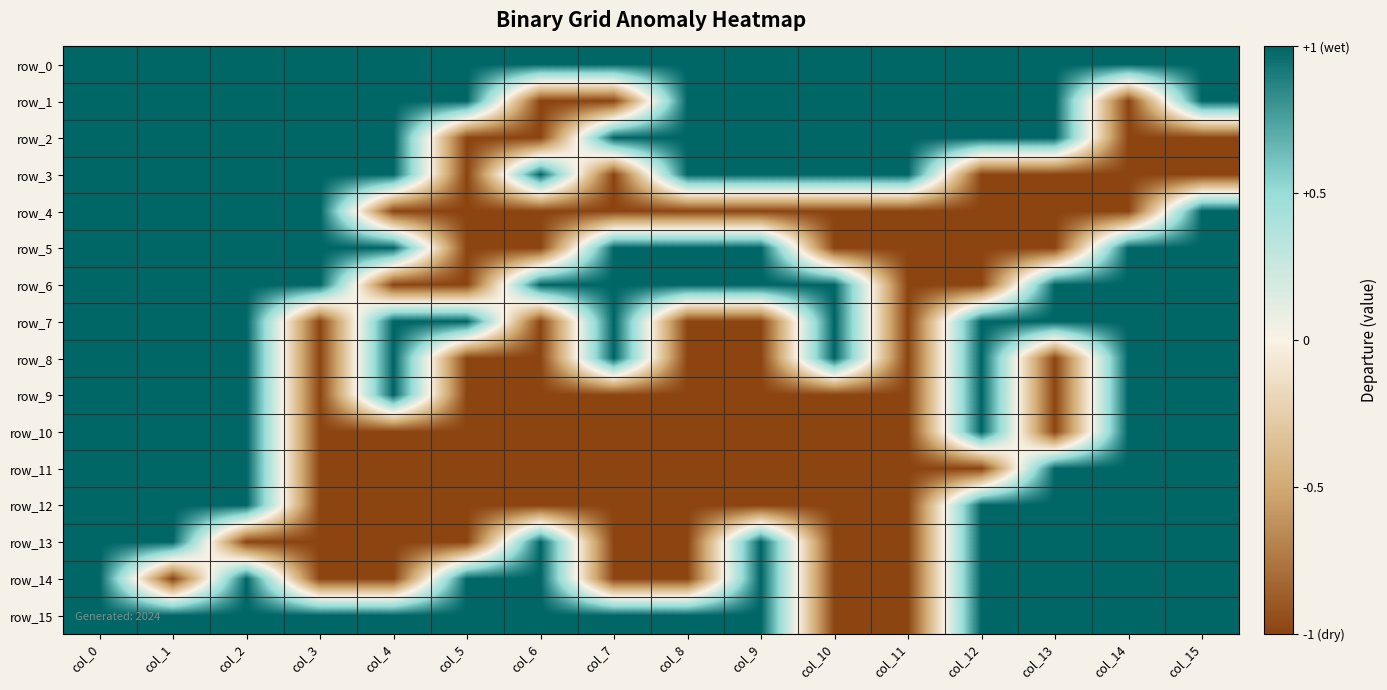

What is the total value across all series at col_15?

12